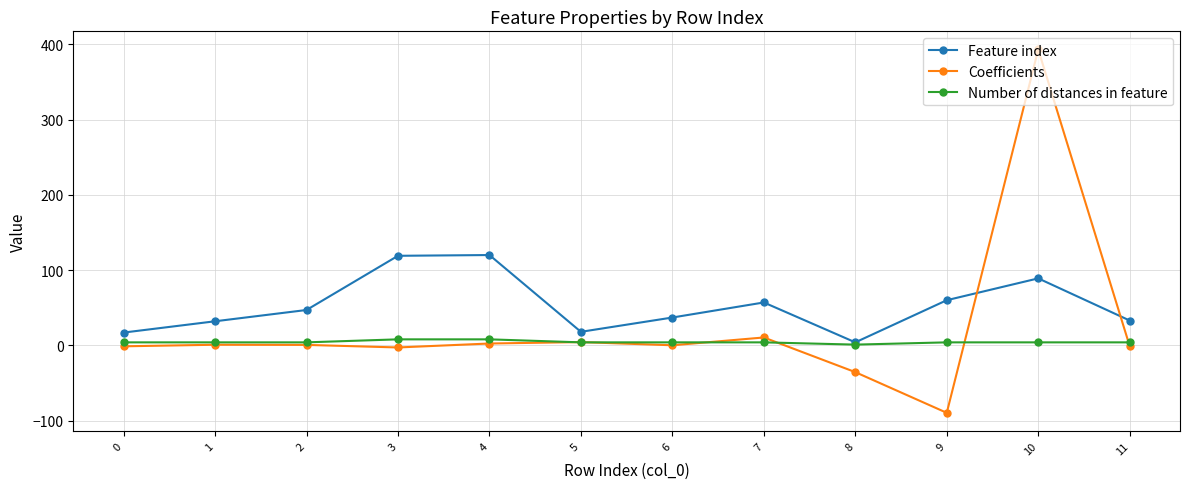

How many categories are shown in the chart?

12